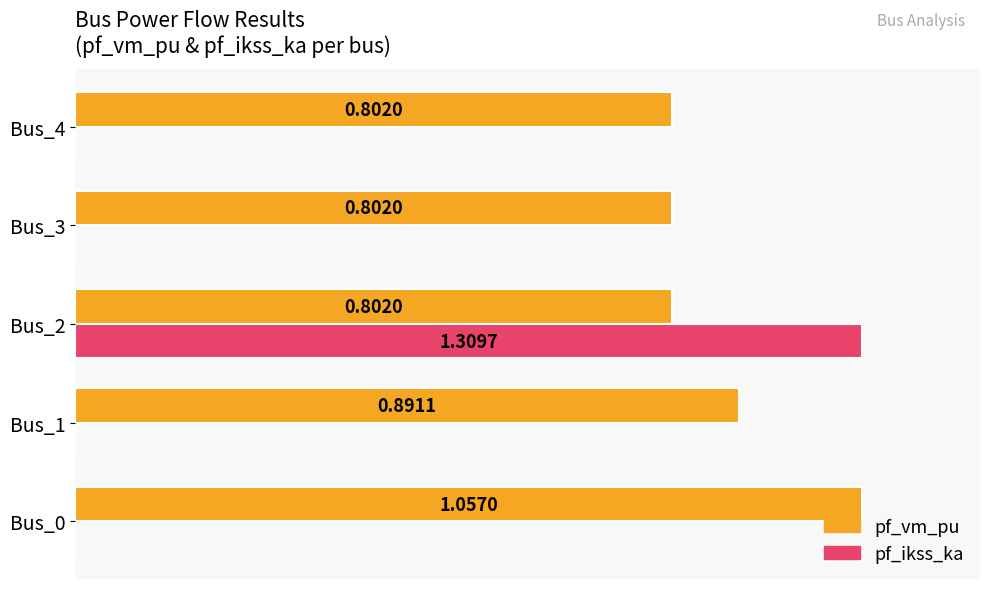

Which series has the largest total across all categories?

pf_vm_pu